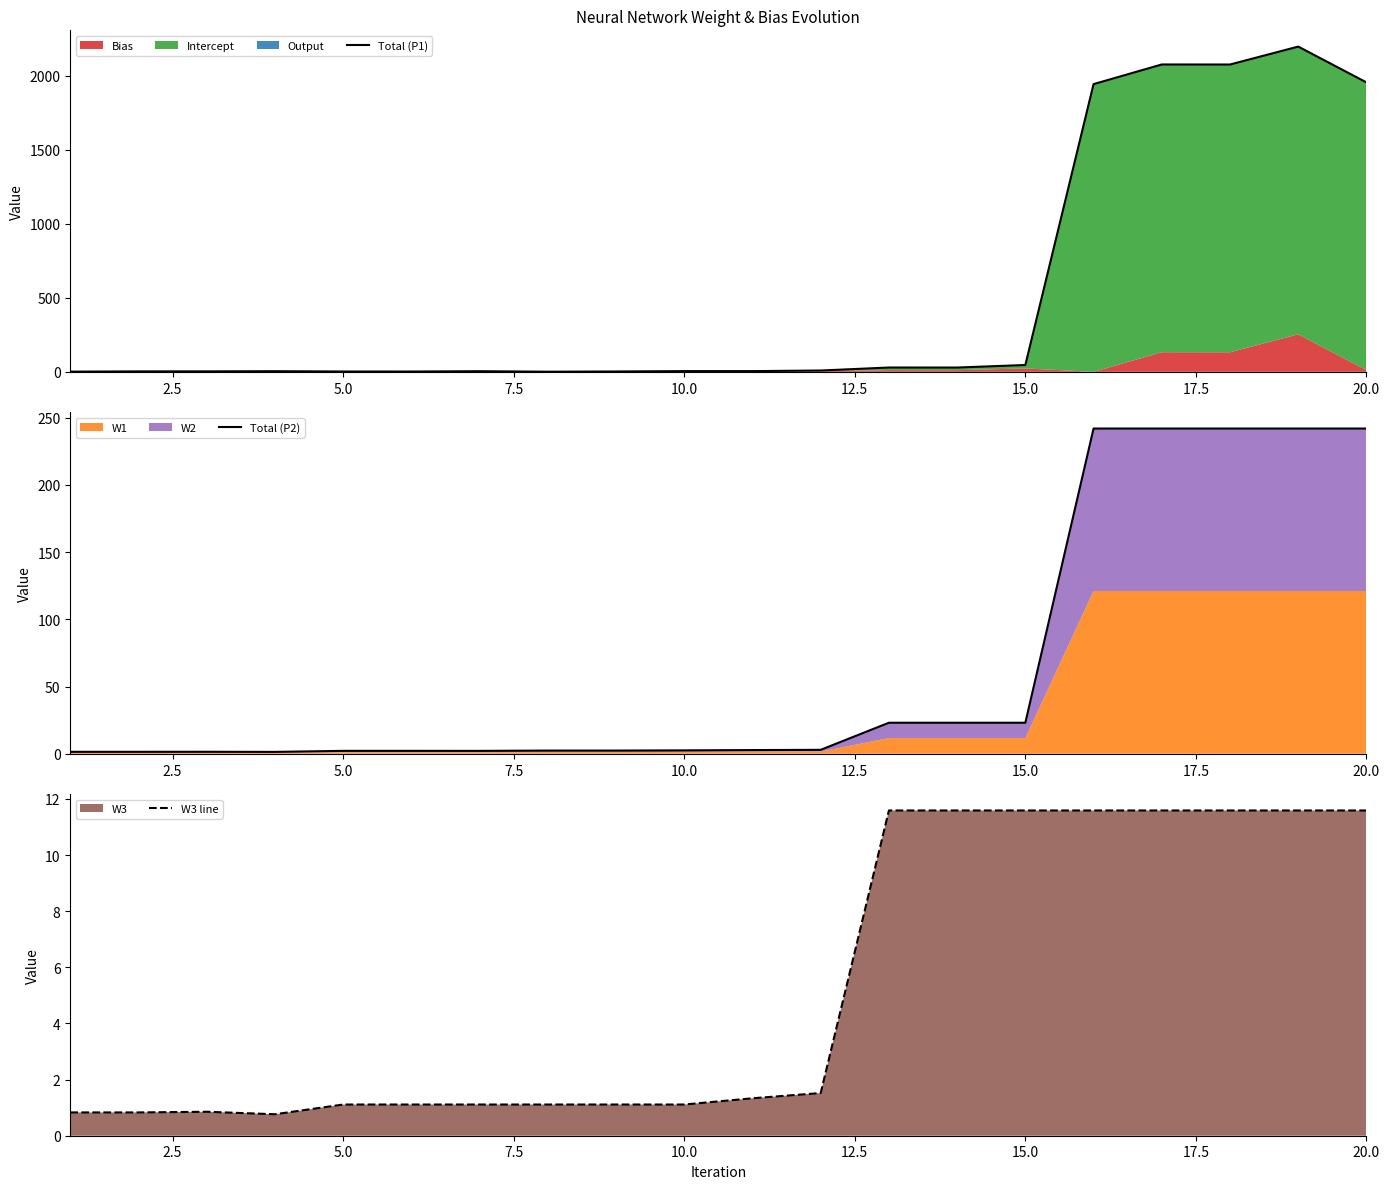

Which series has the largest total across all categories?

Total (P1)